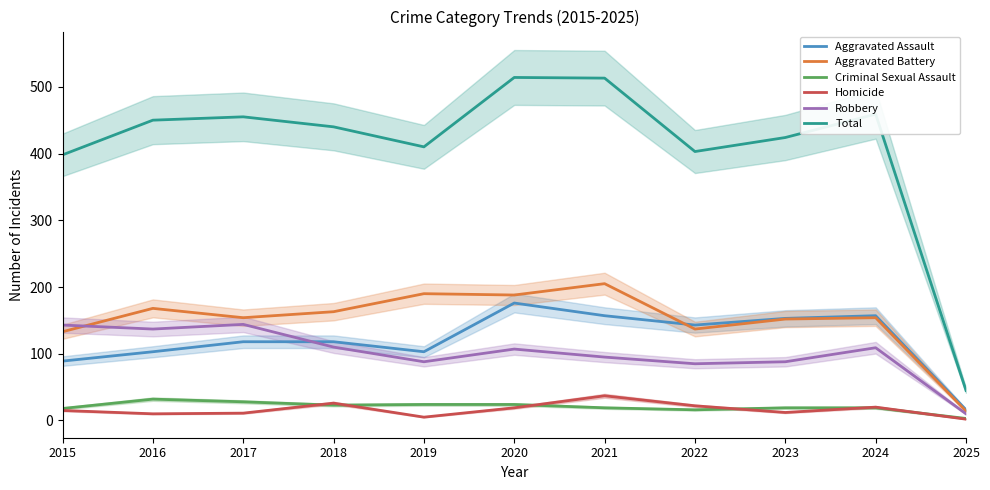

How many categories are shown in the chart?

11